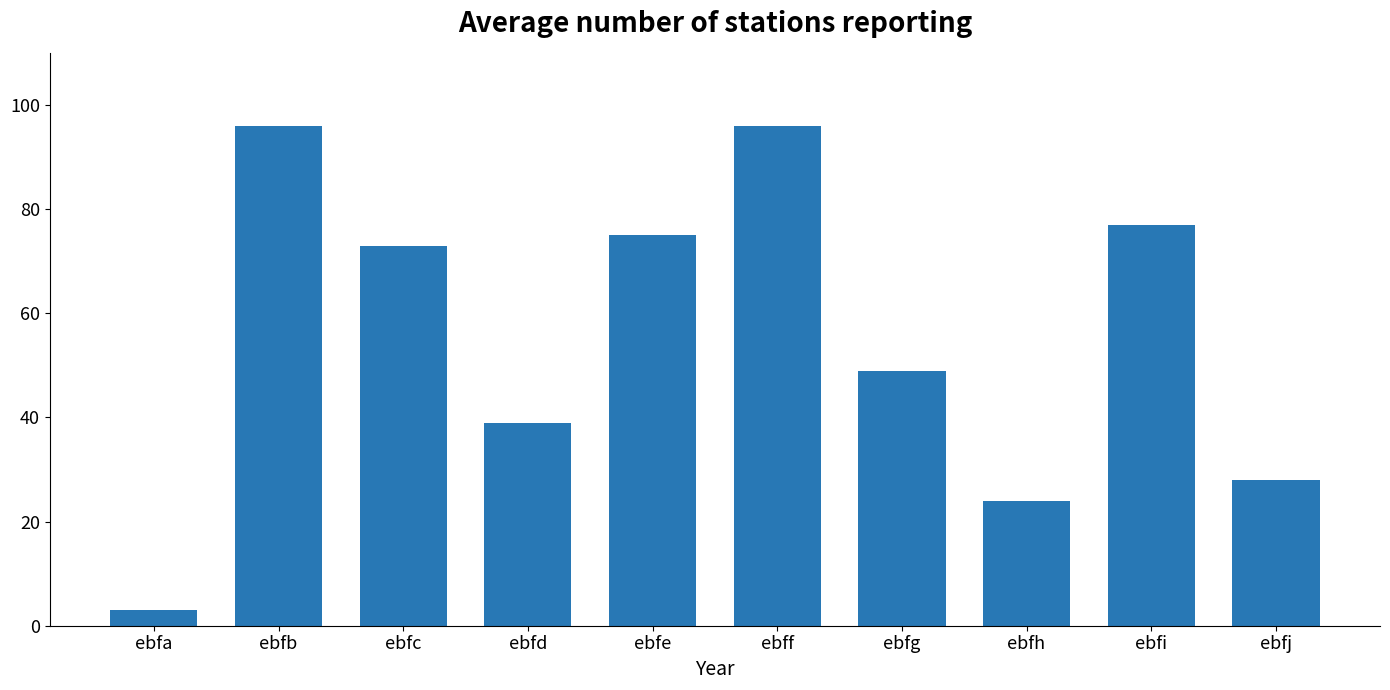

Reading left to right, transcribe all the data shown in this chart.

ebfa=3	ebfb=96	ebfc=73	ebfd=39	ebfe=75	ebff=96	ebfg=49	ebfh=24	ebfi=77	ebfj=28